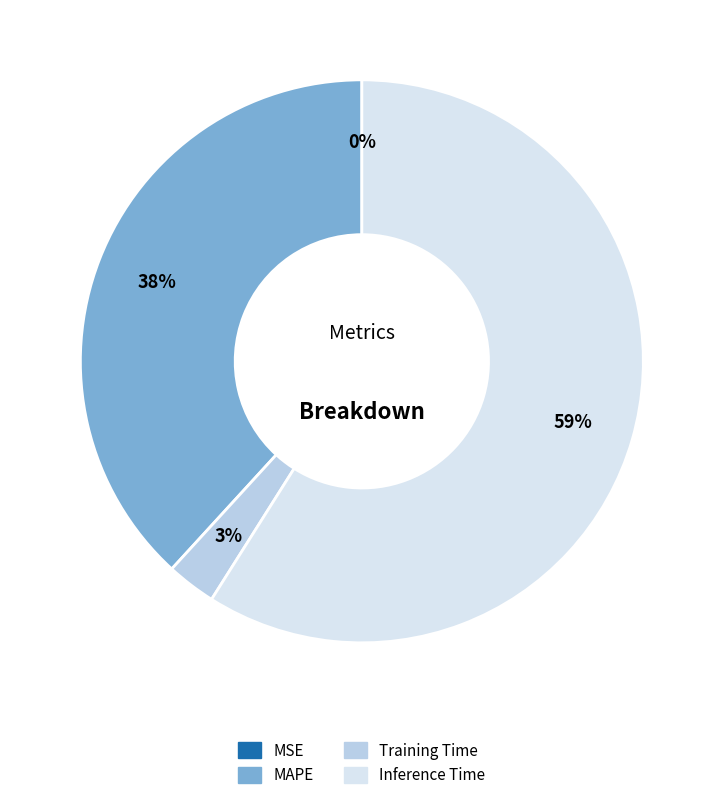

To the nearest percent, what is the average slice percentage?

25%